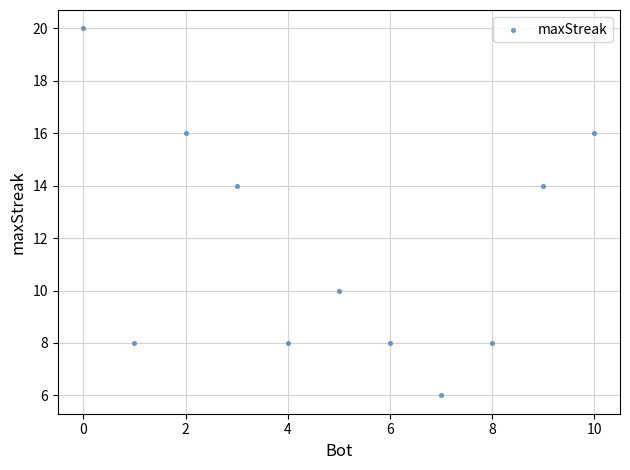

What is the average Y value?

12